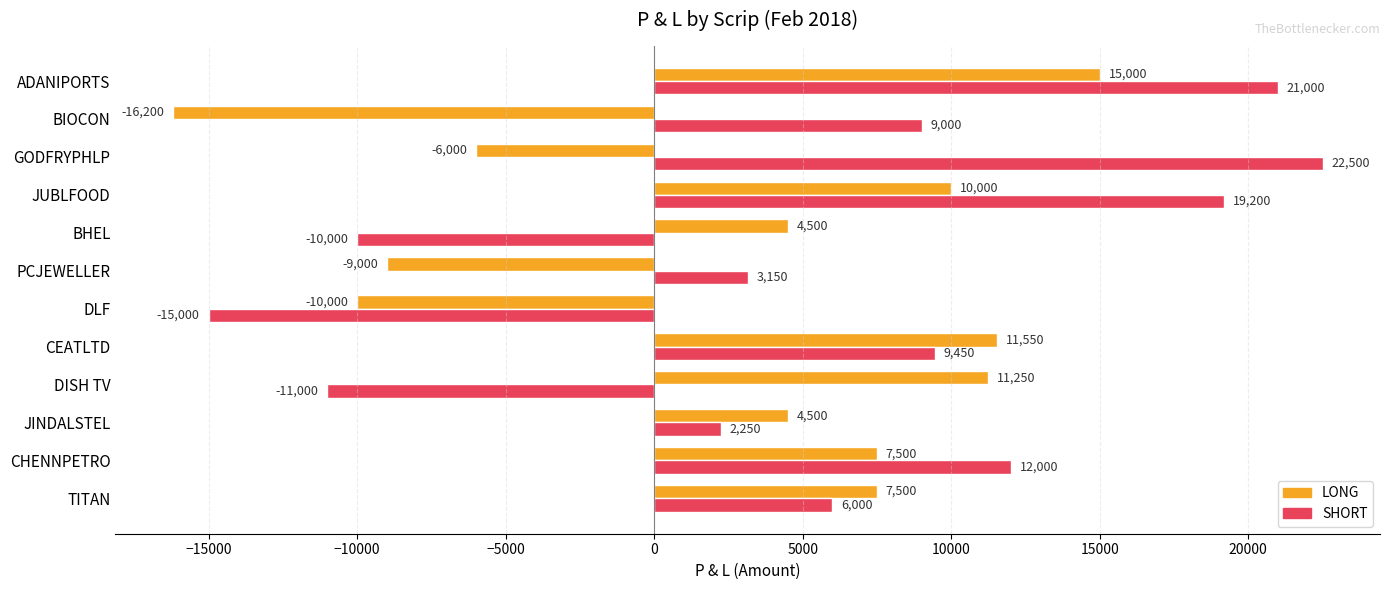

Rank the series by their average value, from lowest to highest.

LONG, SHORT